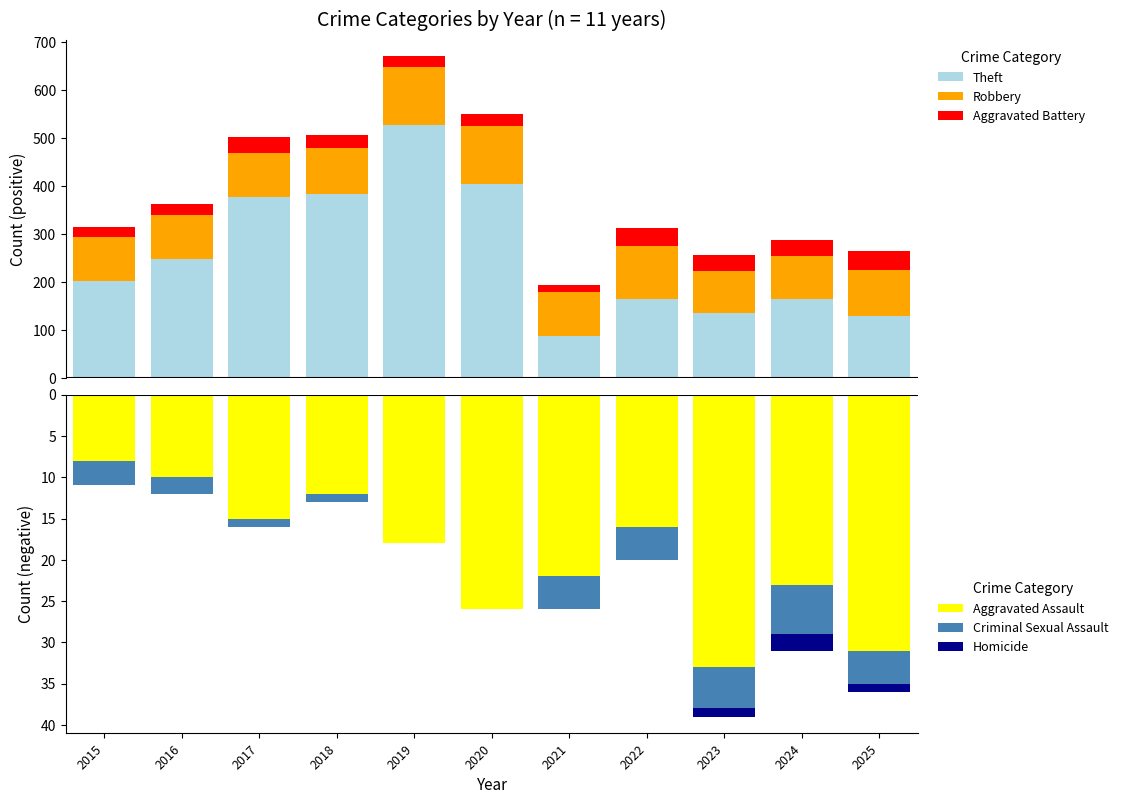

What is the value of the Theft bar at the 6th from the left?

404